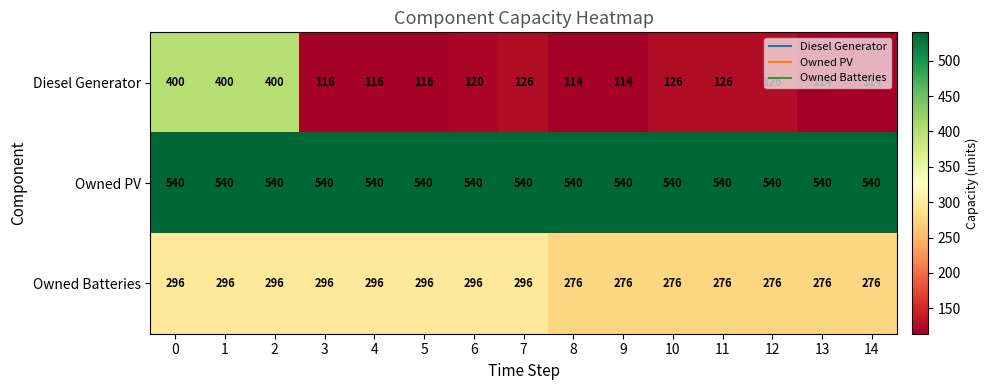

The value of Diesel Generator at 4 is 60. True or false?

False